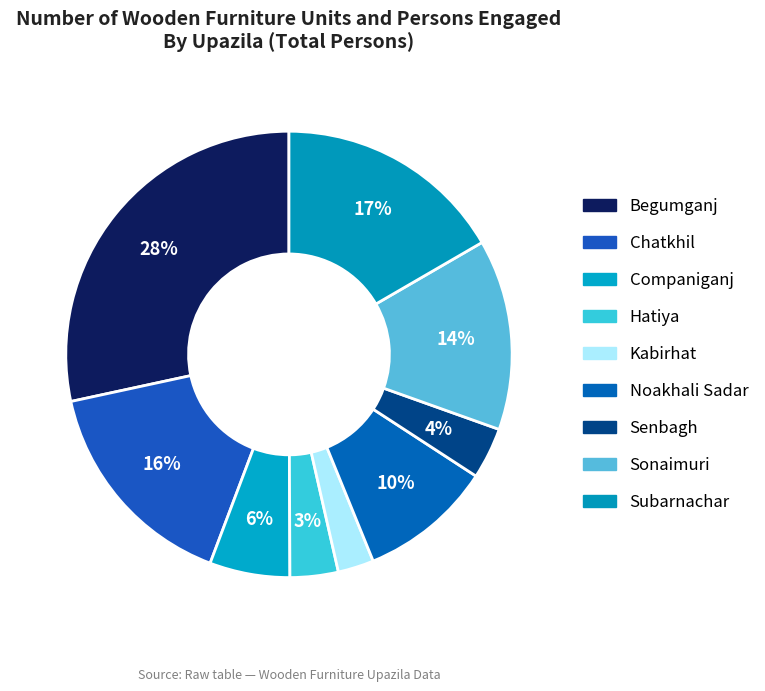

Rank the categories by value from highest to lowest.

Begumganj, Subarnachar, Chatkhil, Sonaimuri, Noakhali Sadar, Companiganj, Senbagh, Hatiya, Kabirhat